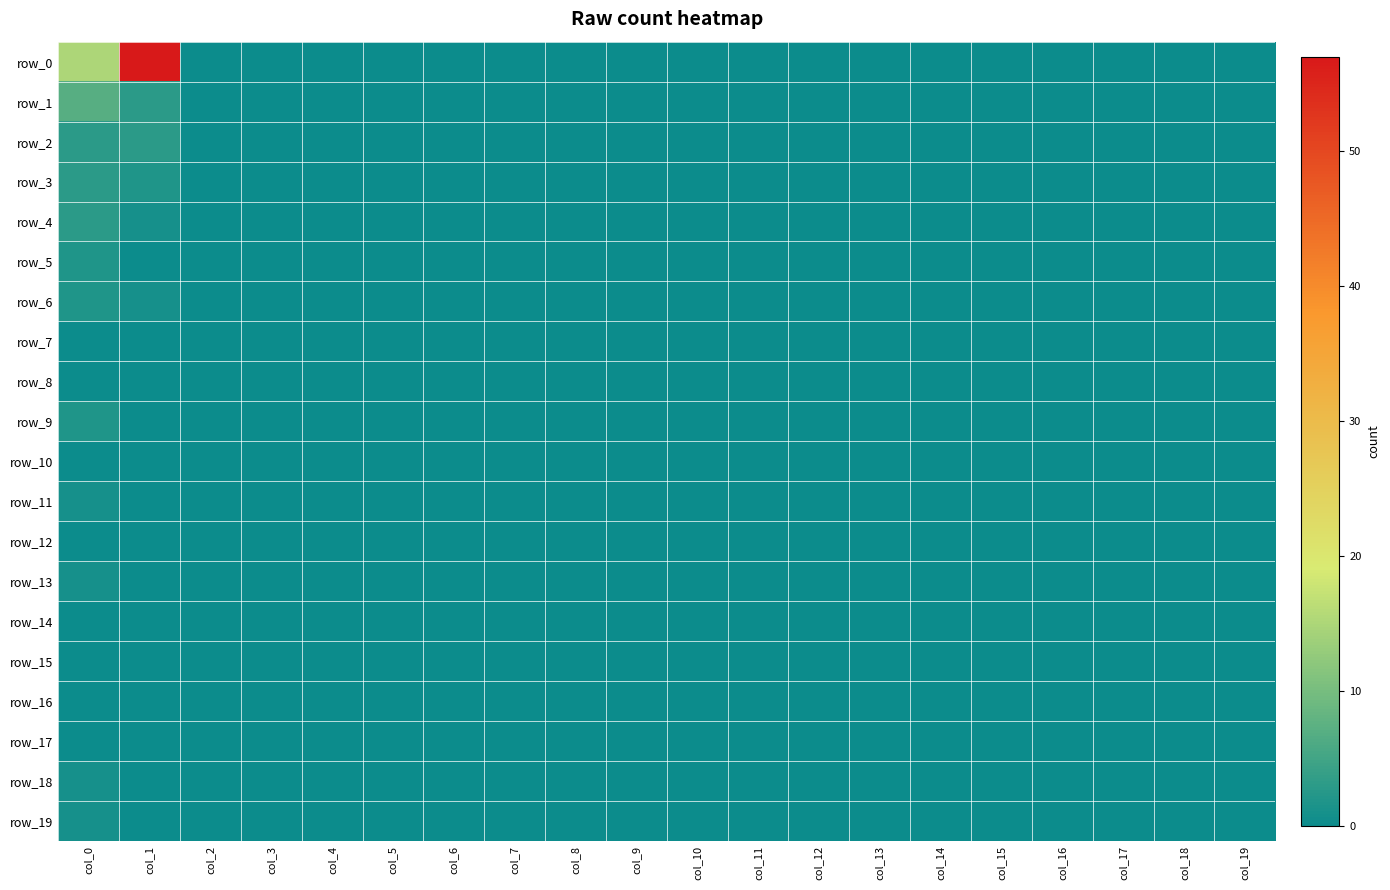

True or false: row_18 has a value of 0 at col_10.

True